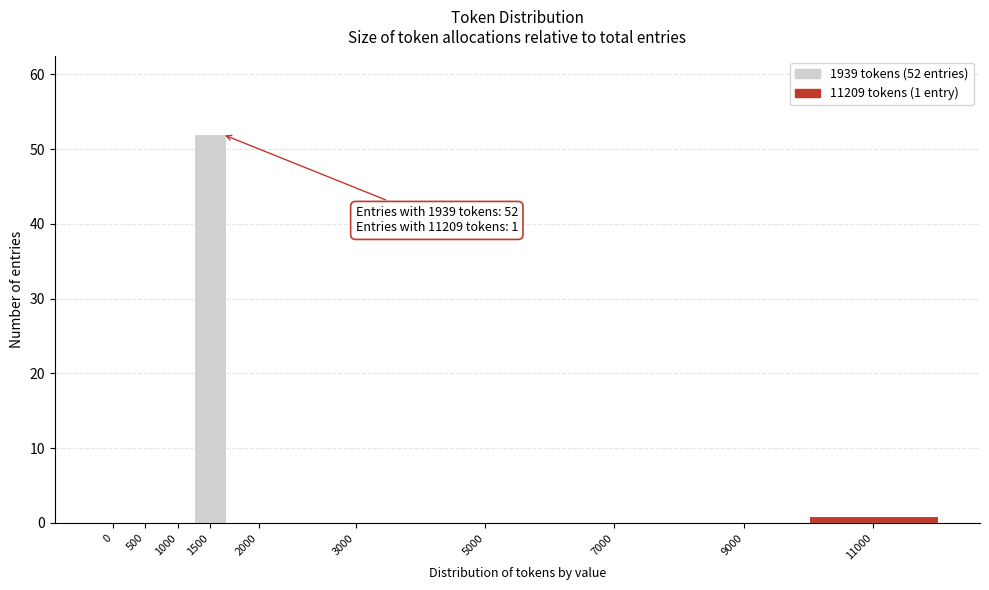

Reading right to left, extract all data points from this chart.

11000=1	9000=0	7000=0	5000=0	3000=0	2000=0	1500=52	1000=0	500=0	0=0